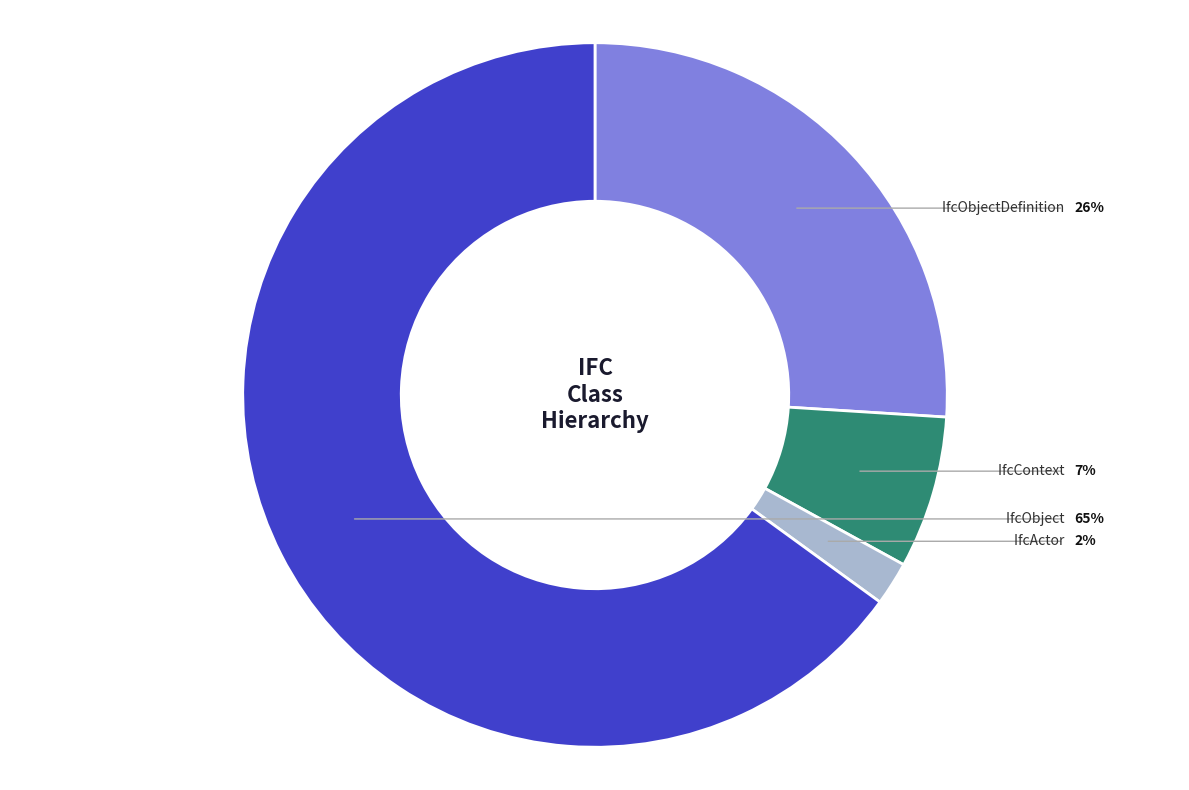

Is there a majority slice in this chart?

Yes